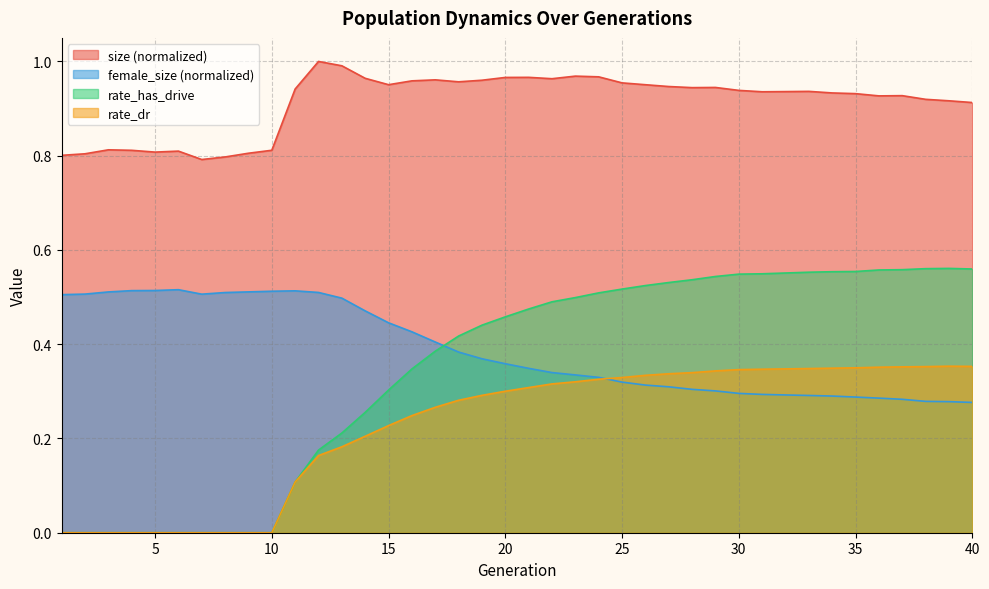

At which label is rate_has_drive closest to 0?

1